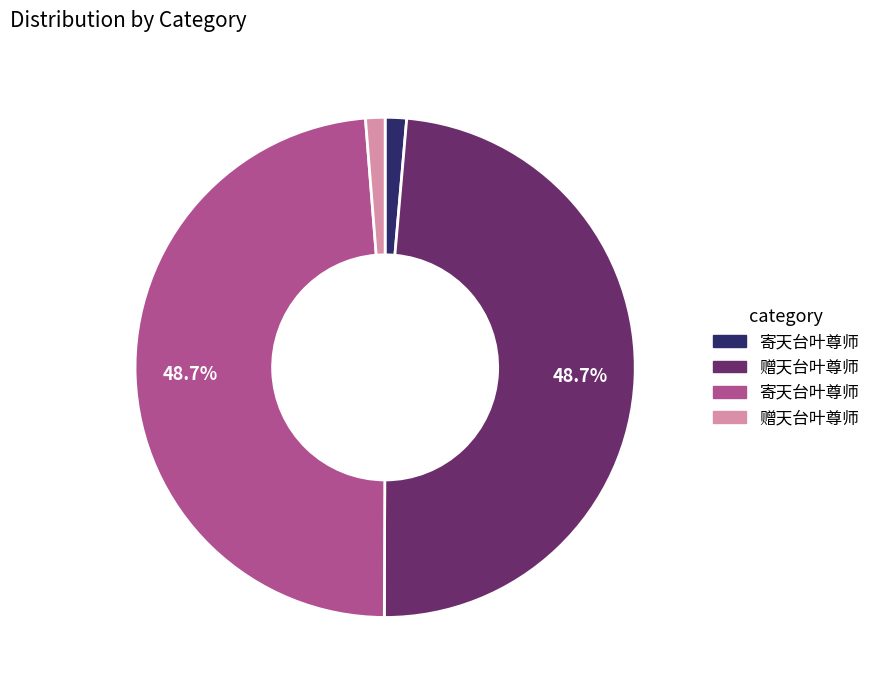

Does any single category account for the majority?

No